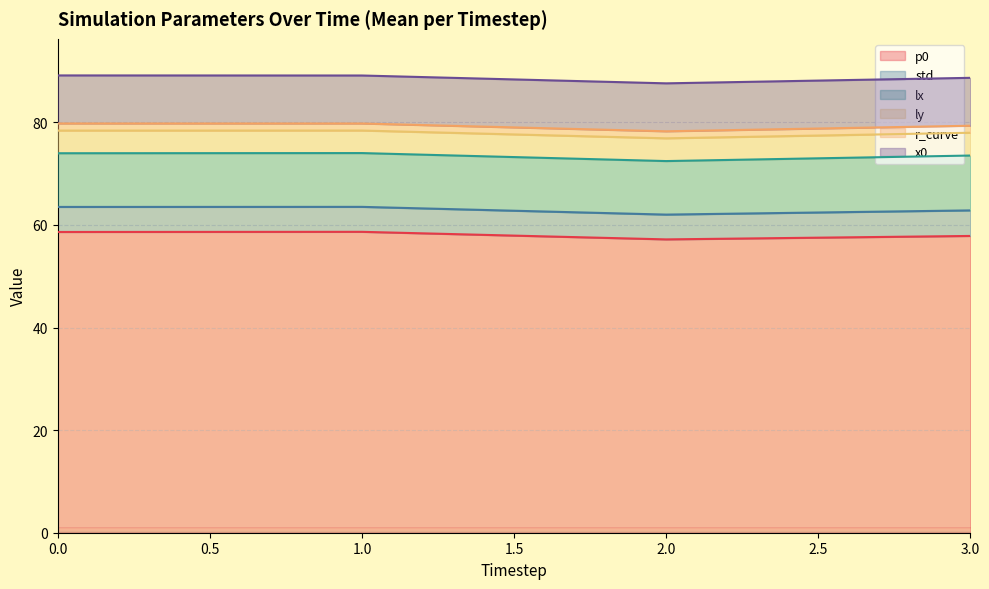

What are all the series names shown in the legend?

p0, std, lx, ly, r_curve, x0